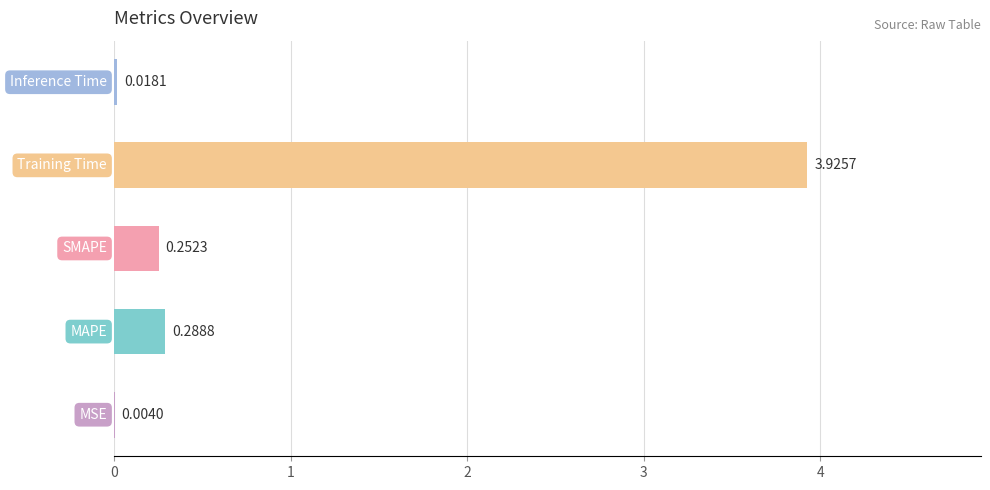

What is the sum of all values?

4.5